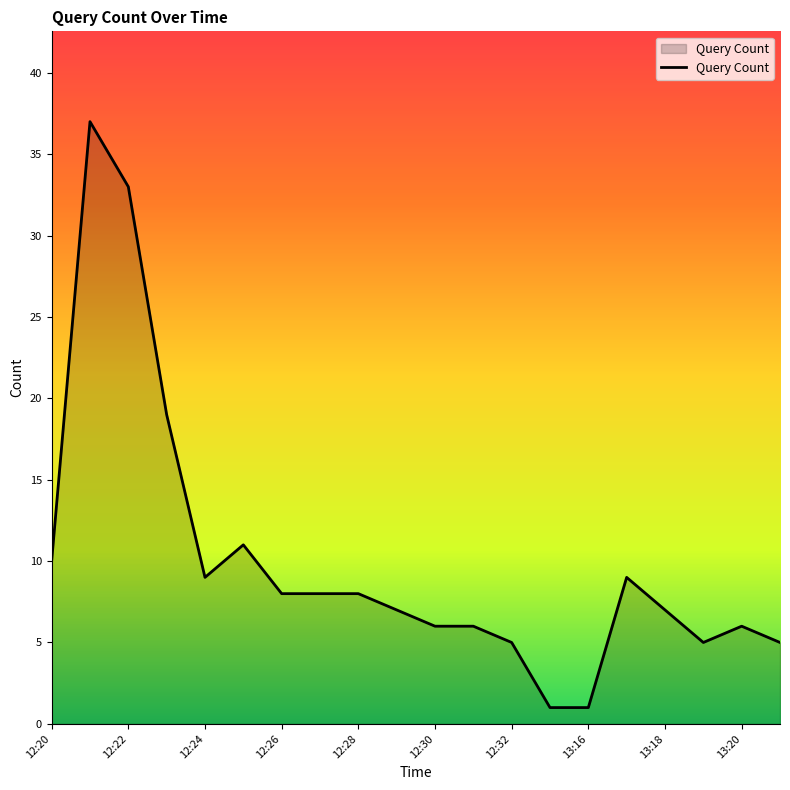

What is the greatest value displayed?

37